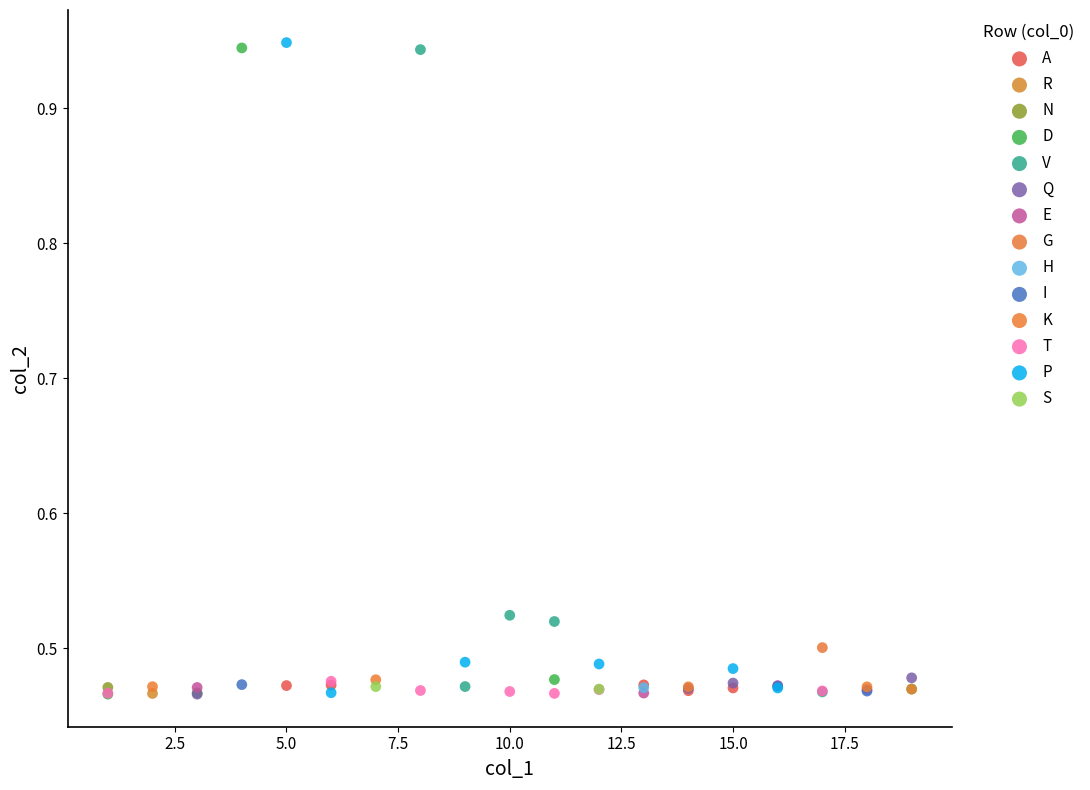

What are all the series names shown in the legend?

A, R, N, D, V, Q, E, G, H, I, K, T, P, S